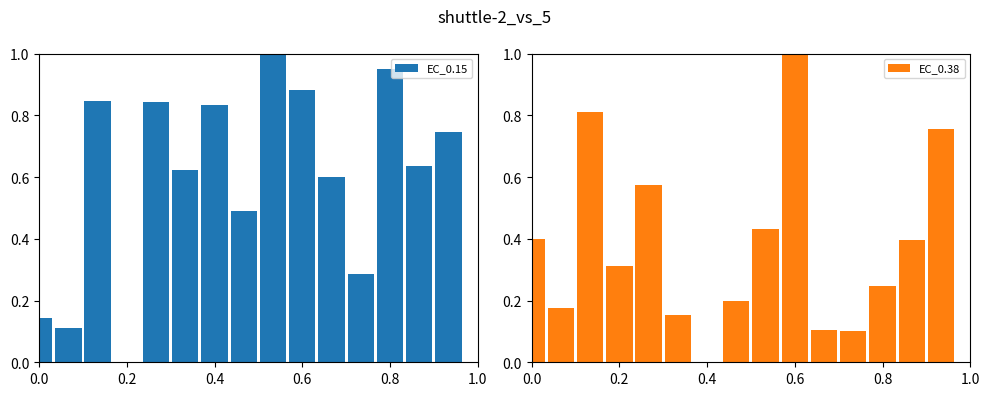

What is the sum of all EC_0.15 values?

9.0